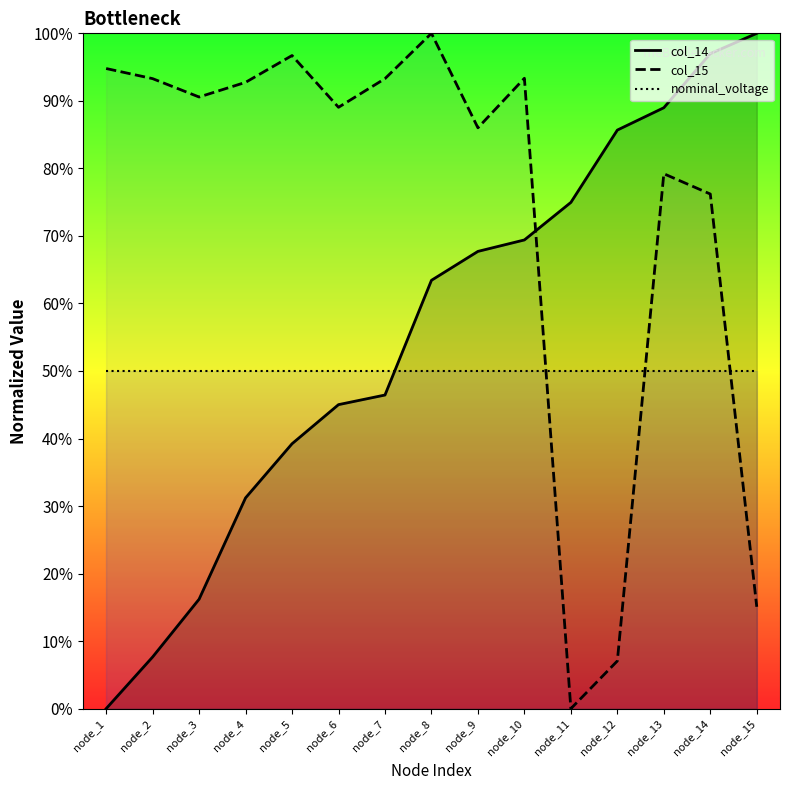

What is the sum of all col_14 values?

832.9